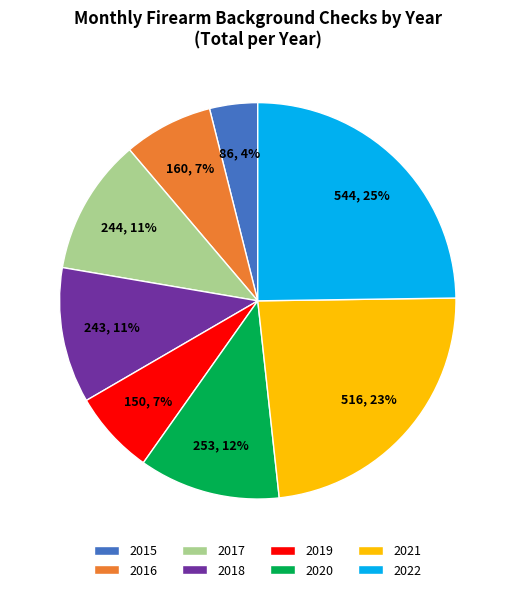

Do 2016 and 2020 together represent more than half of the pie?

No